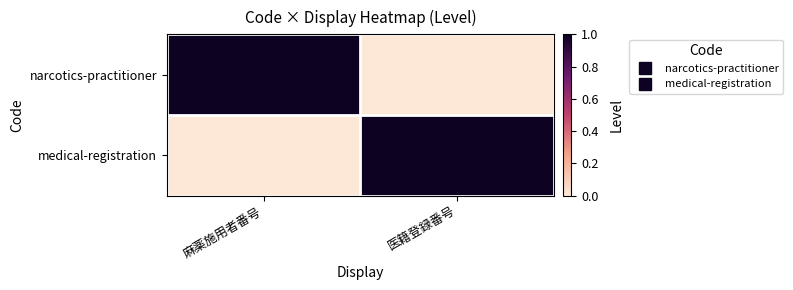

What is the difference between the highest and lowest values at 麻薬施用者番号?

1